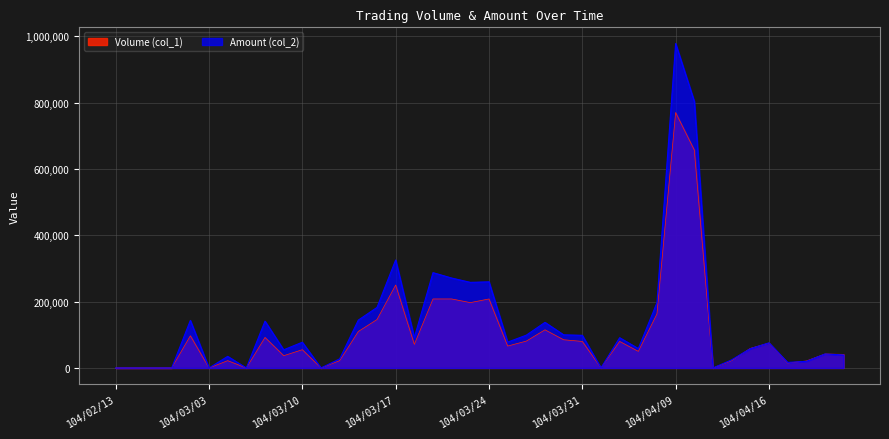

Reading right to left, transcribe all the data shown in this chart.

Volume (col_1): 104/04/22=41000	104/04/21=42000	104/04/20=21000	104/04/17=15000	104/04/16=75000	104/04/15=59000	104/04/14=22000	104/04/13=0	104/04/10=657000	104/04/09=770000	104/04/08=163000	104/04/07=50000	104/04/02=80000	104/04/01=0	104/03/31=80000	104/03/30=85000	104/03/27=115000	104/03/26=81000	104/03/25=66000	104/03/24=208000	104/03/23=197000	104/03/20=208000	104/03/19=208000	104/03/18=71000	104/03/17=250000	104/03/16=146000	104/03/13=110000	104/03/12=22000	104/03/11=0	104/03/10=55000	104/03/09=37000	104/03/06=92000	104/03/05=0	104/03/04=22000	104/03/03=0	104/03/02=97000	104/02/26=0	104/02/25=0	104/02/24=0	104/02/13=0
Amount (col_2): 104/04/22=39270	104/04/21=42080	104/04/20=20010	104/04/17=16650	104/04/16=75700	104/04/15=58170	104/04/14=24420	104/04/13=0	104/04/10=803580	104/04/09=977970	104/04/08=196870	104/04/07=58500	104/04/02=91200	104/04/01=0	104/03/31=98400	104/03/30=99900	104/03/27=137490	104/03/26=98900	104/03/25=77880	104/03/24=259670	104/03/23=258070	104/03/20=271080	104/03/19=287340	104/03/18=91590	104/03/17=325410	104/03/16=182420	104/03/13=144320	104/03/12=27500	104/03/11=0	104/03/10=77550	104/03/09=54760	104/03/06=141130	104/03/05=0	104/03/04=34980	104/03/03=0	104/03/02=143340	104/02/26=0	104/02/25=0	104/02/24=0	104/02/13=0